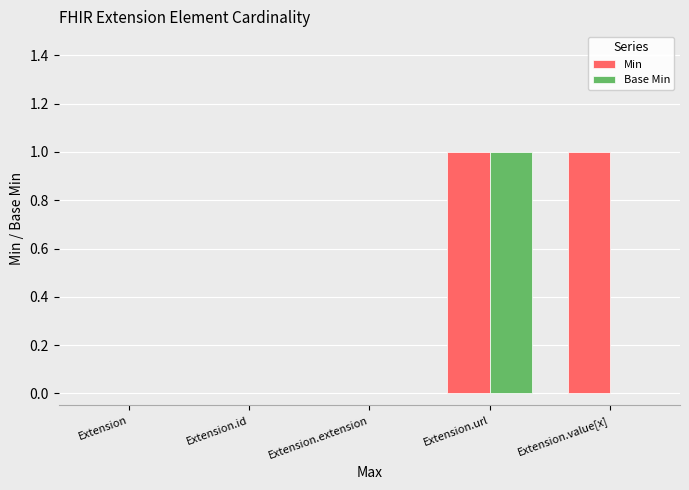

Is it true that Base Min equals 1 at Extension.id?

False